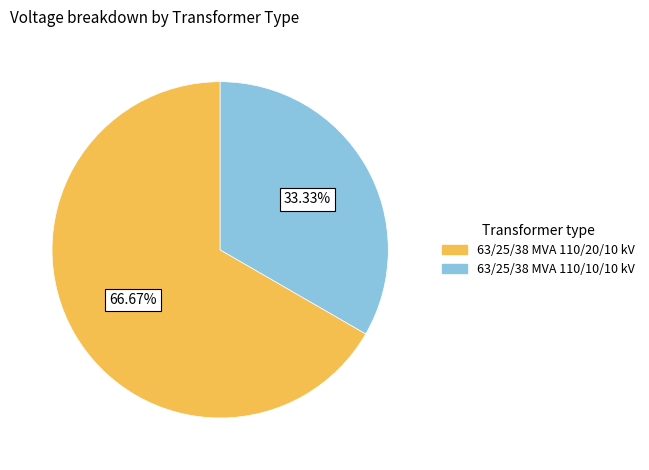

Rank the categories by value from highest to lowest.

63/25/38 MVA 110/20/10 kV, 63/25/38 MVA 110/10/10 kV